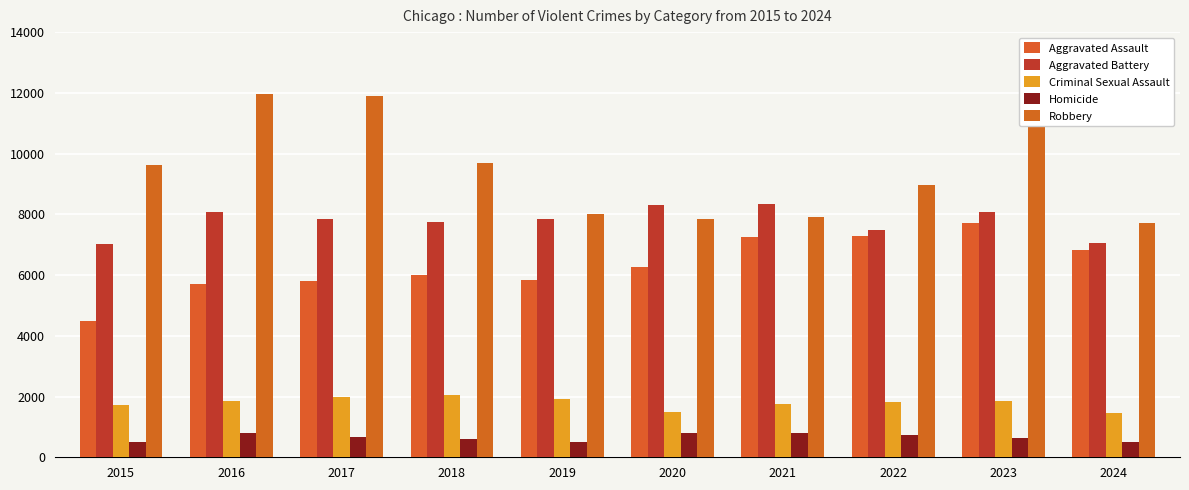

Which series has the largest total across all categories?

Robbery